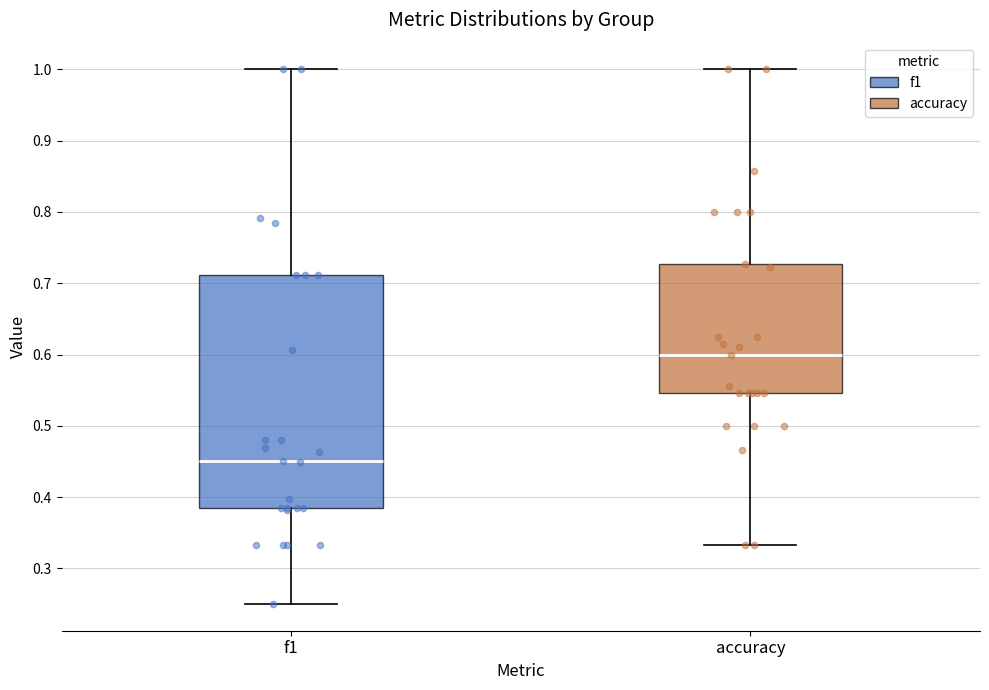

Reading left to right, transcribe this box plot: for each box, give where its median line is, the range the box spans, and where its two whiskers end, as read against the y-axis. The values are not printed on the chart, so give them approximately, as read against the axis.

f1: median 0.45, box 0.39 to 0.71, whiskers 0.25 to 1.00
accuracy: median 0.60, box 0.55 to 0.73, whiskers 0.33 to 1.00